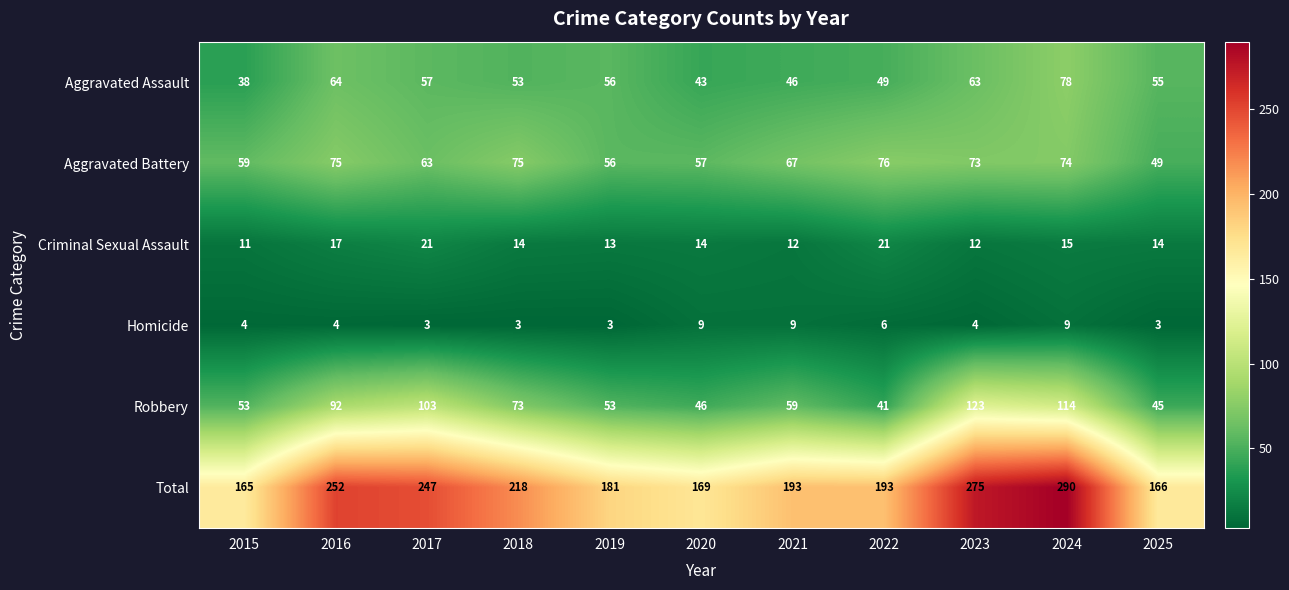

The Homicide series shows 9 at 2020. True or false?

True